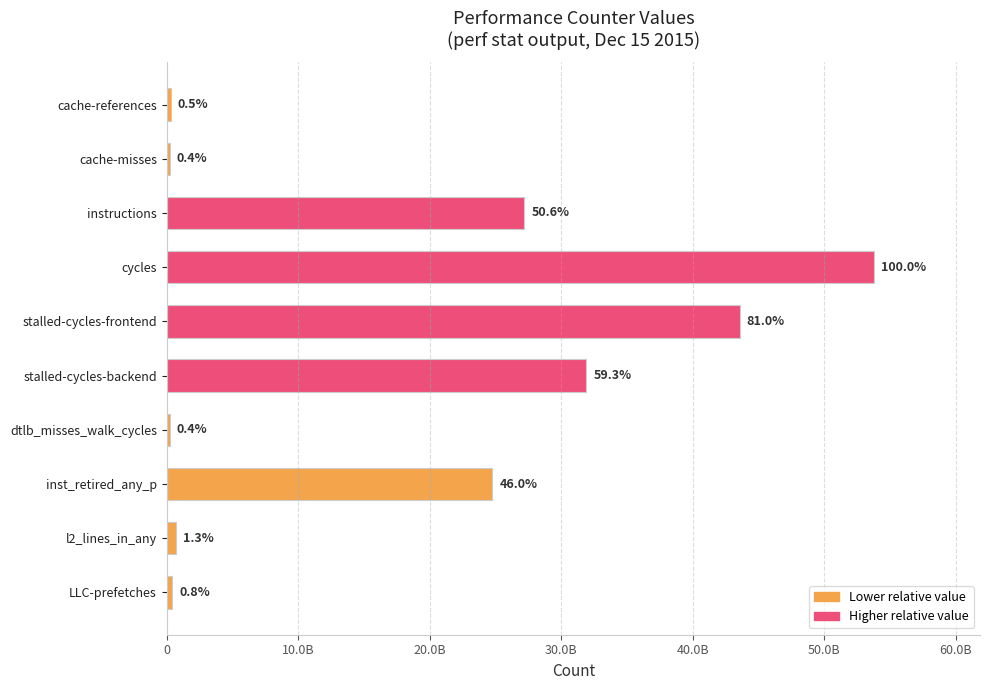

What is the smallest value displayed?

224010758